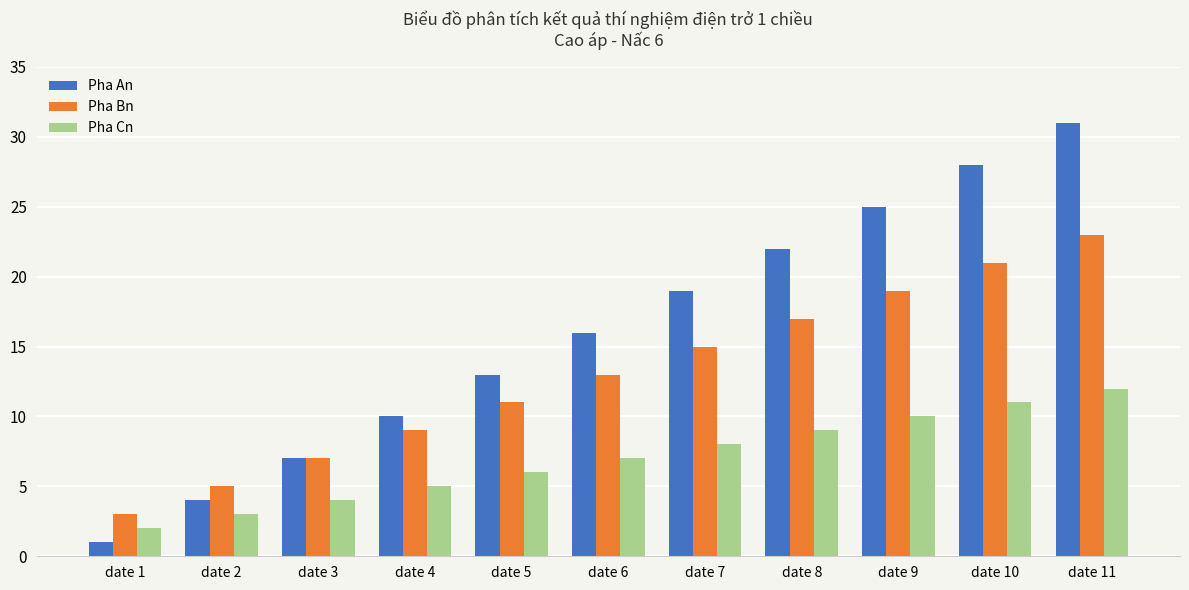

Are the bars horizontal?

No